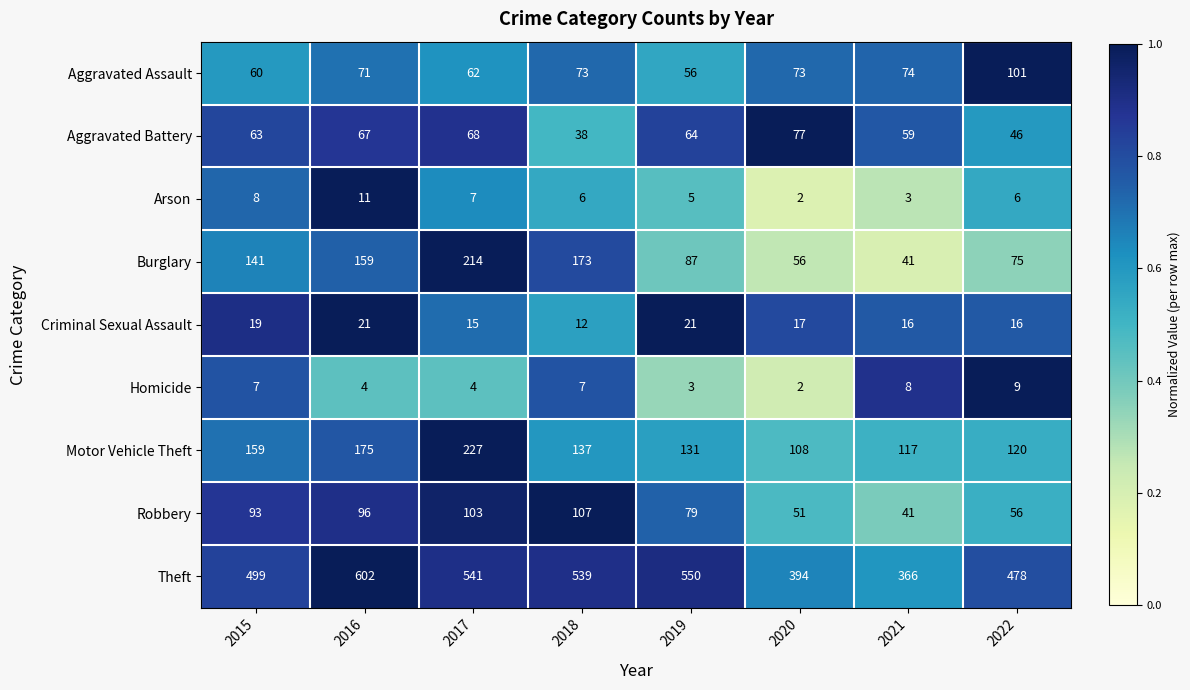

What is the approximate value of Burglary at 2022, to the nearest 10?

80